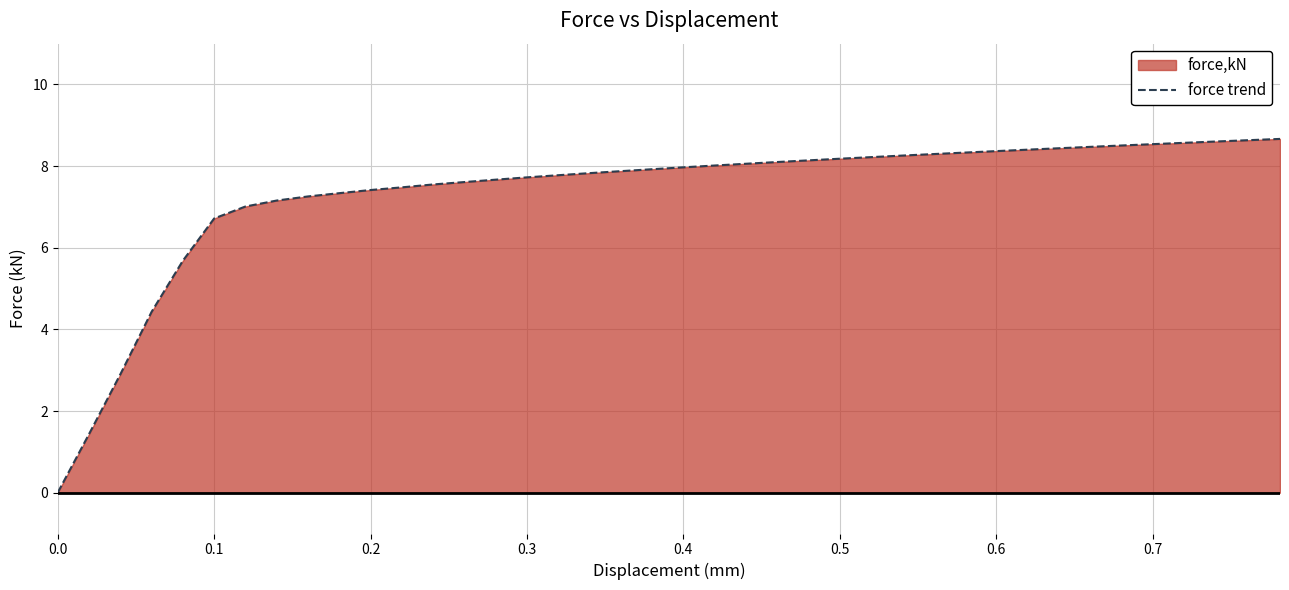

What is the maximum value shown in the chart?

8.7